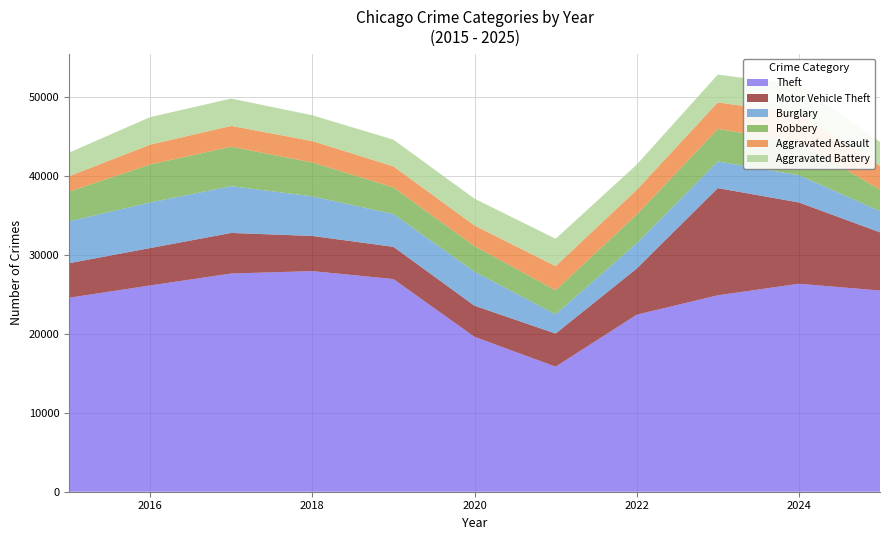

Reading left to right, extract all data points from this chart.

Theft: 24590	26150	27663	27967	26959	19635	15856	22443	24901	26364	25507
Motor Vehicle Theft: 4378	4741	5145	4457	4089	3945	4195	5850	13592	10307	7376
Burglary: 5310	5777	5927	5022	4158	4311	2451	3212	3381	3451	2692
Robbery: 3766	4818	5006	4291	3371	3247	3036	3637	4118	4189	2723
Aggravated Assault: 1951	2514	2638	2717	2671	2615	3063	3123	3368	3607	3013
Aggravated Battery: 2991	3489	3463	3271	3382	3400	3468	3202	3524	3623	3039